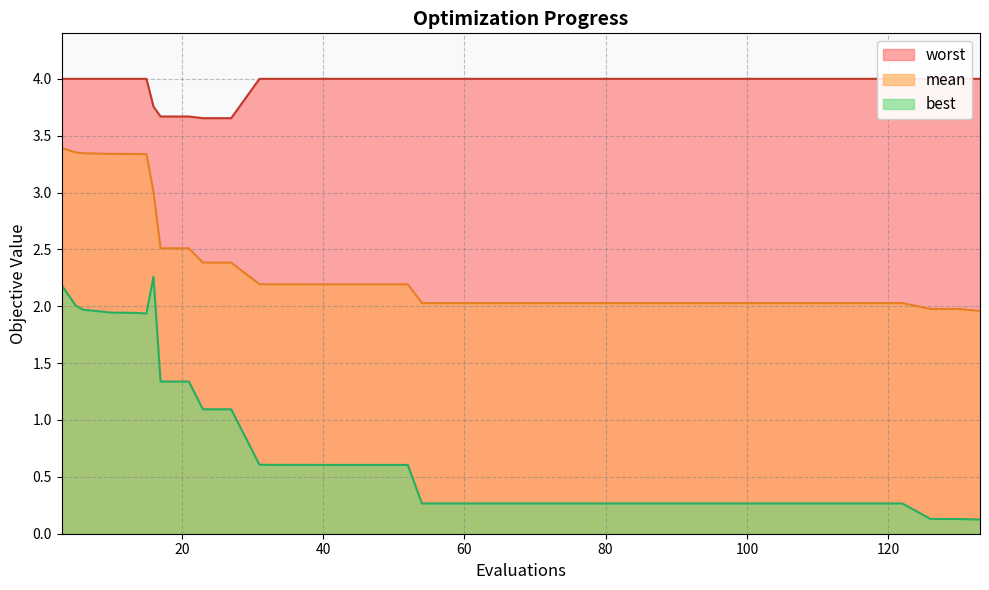

True or false: best and mean cross at least once.

False